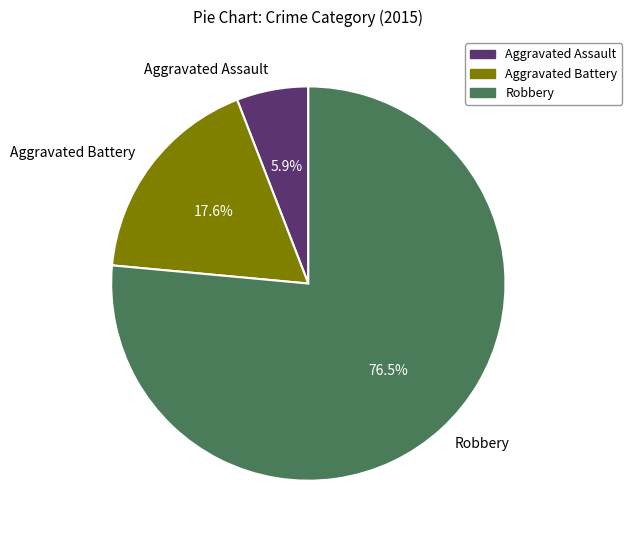

What percentage is the Aggravated Battery slice, to the nearest percent?

18%